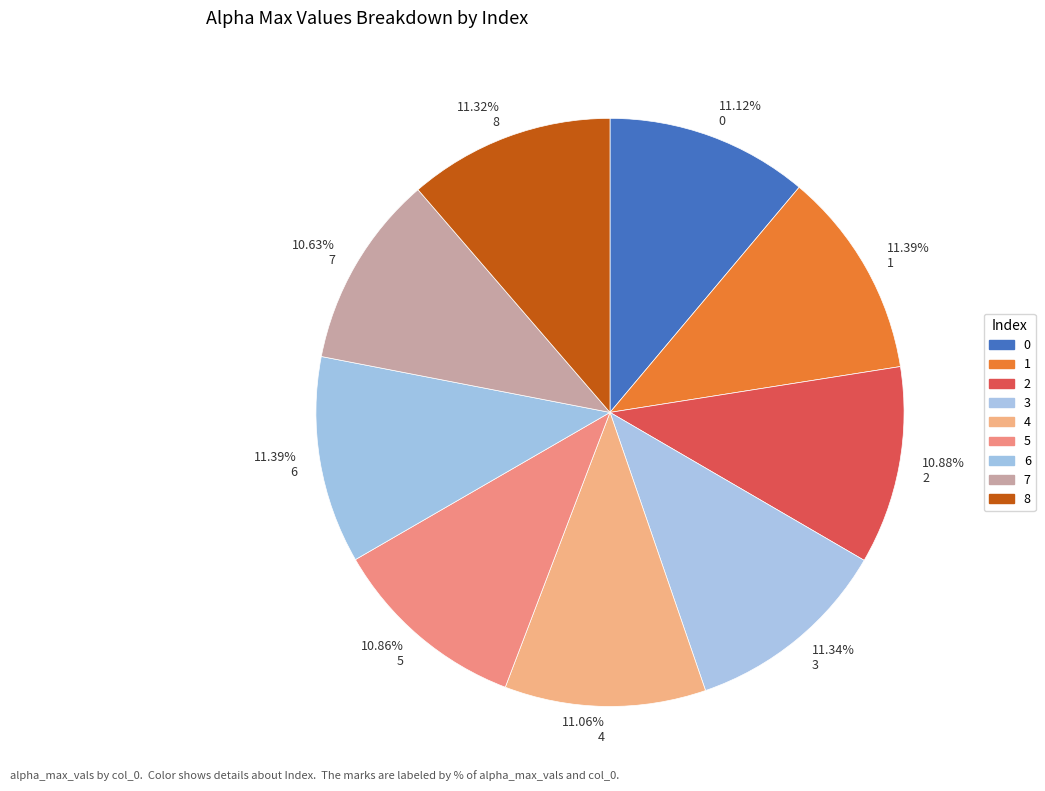

What is the ratio of the value at 11.32% 8 to the value at 11.34% 3?

1.0